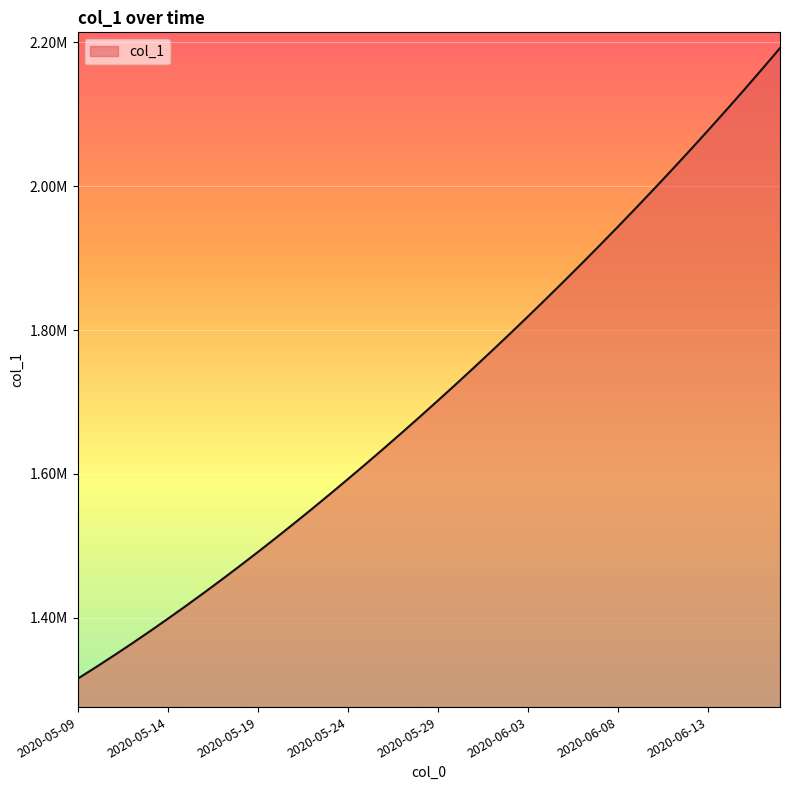

At which label is the value closest to 1753644?

2020-05-31